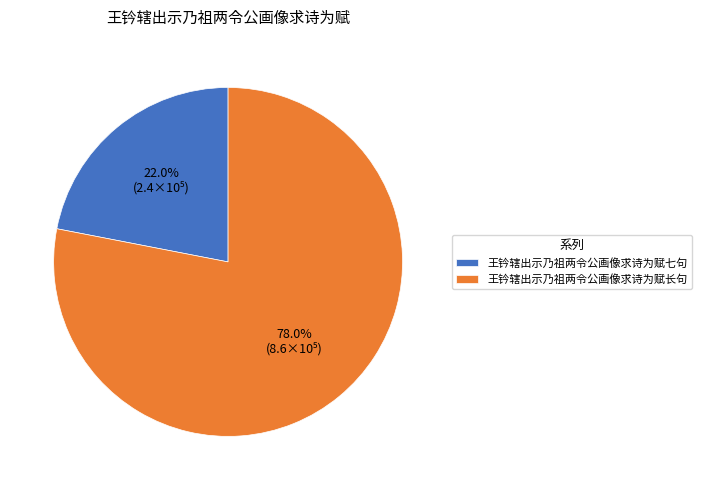

To the nearest percent, what portion does 王钤辖出示乃祖两令公画像求诗为赋长句 represent?

78%